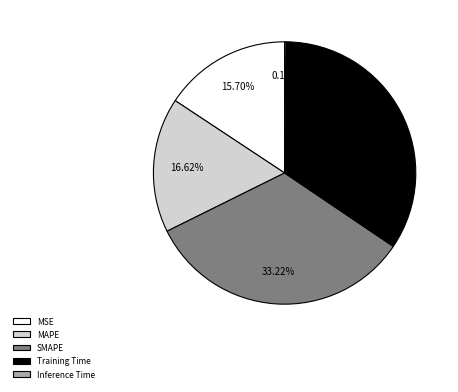

Does any single category account for the majority?

No